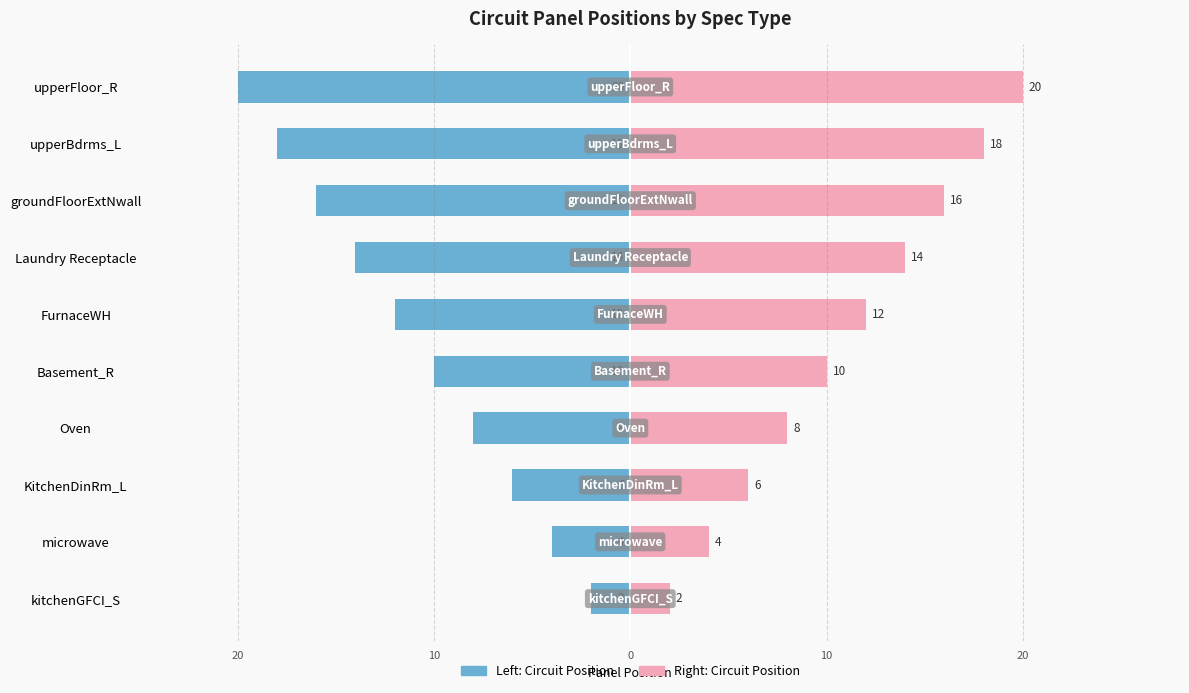

What is the maximum value for 20A/15A Circuit Position?

-2